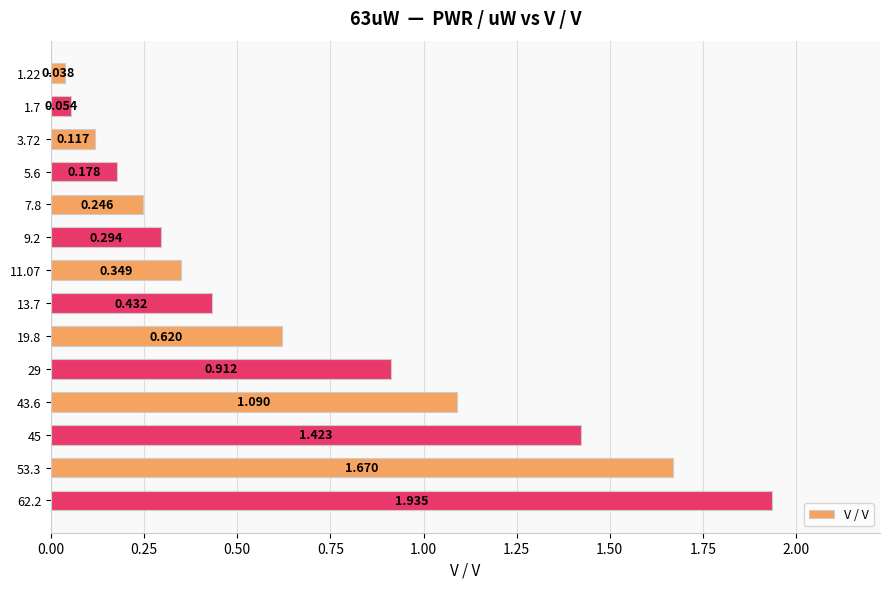

Does the chart contain any negative values?

No